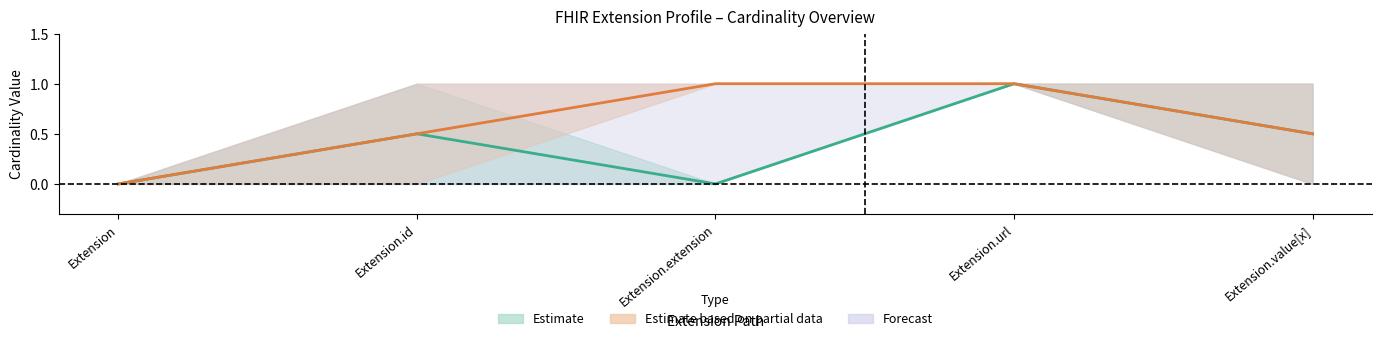

True or false: Base Max and Min cross at least once.

False